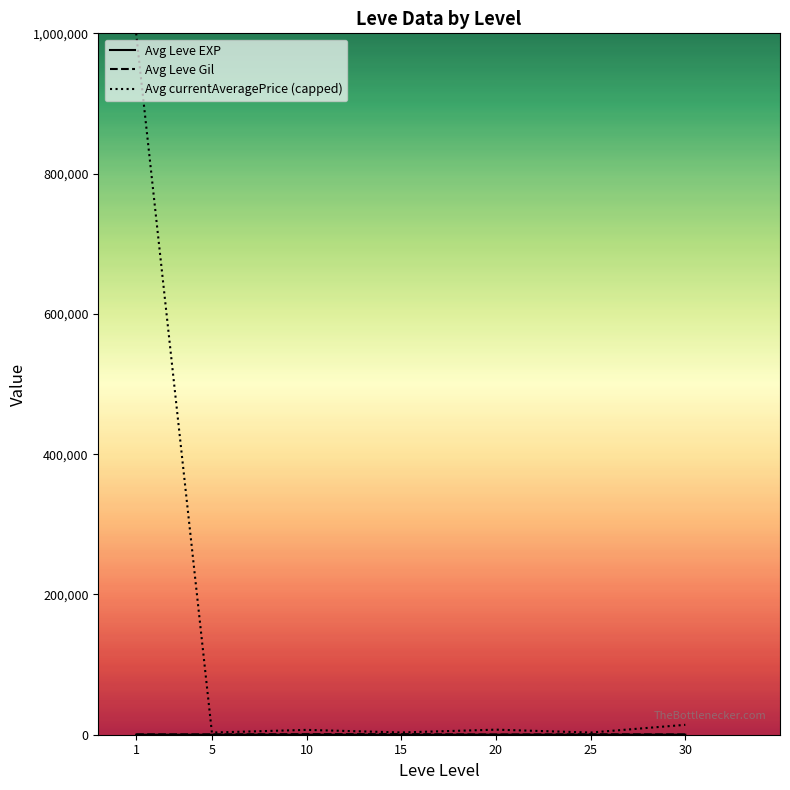

Which series has the largest total across all categories?

Avg currentAveragePrice (capped)